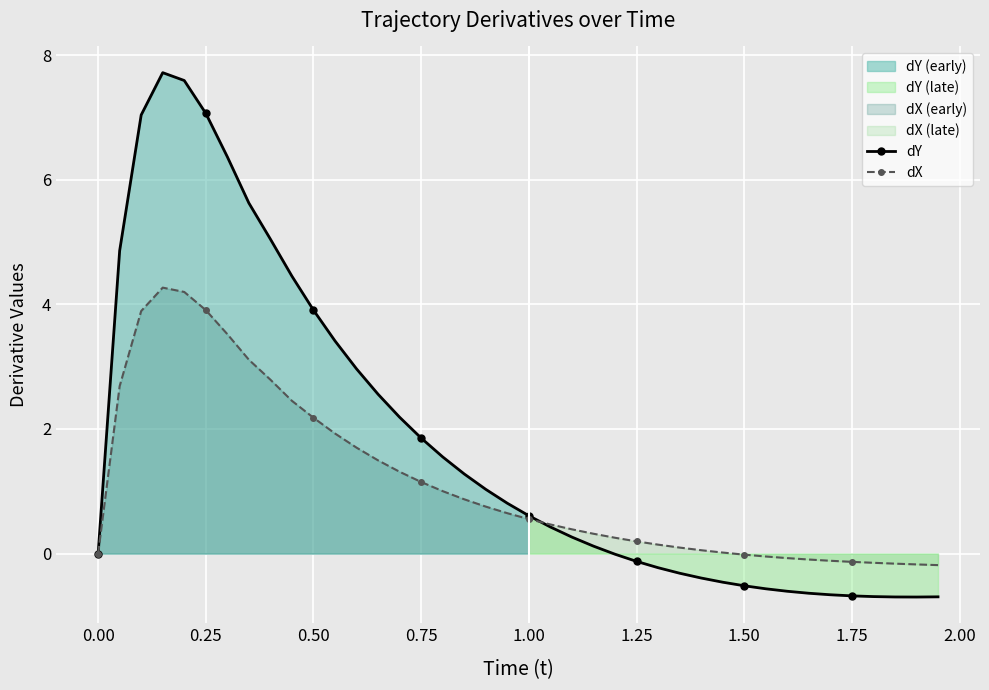

What are all the series names shown in the legend?

dY, dX